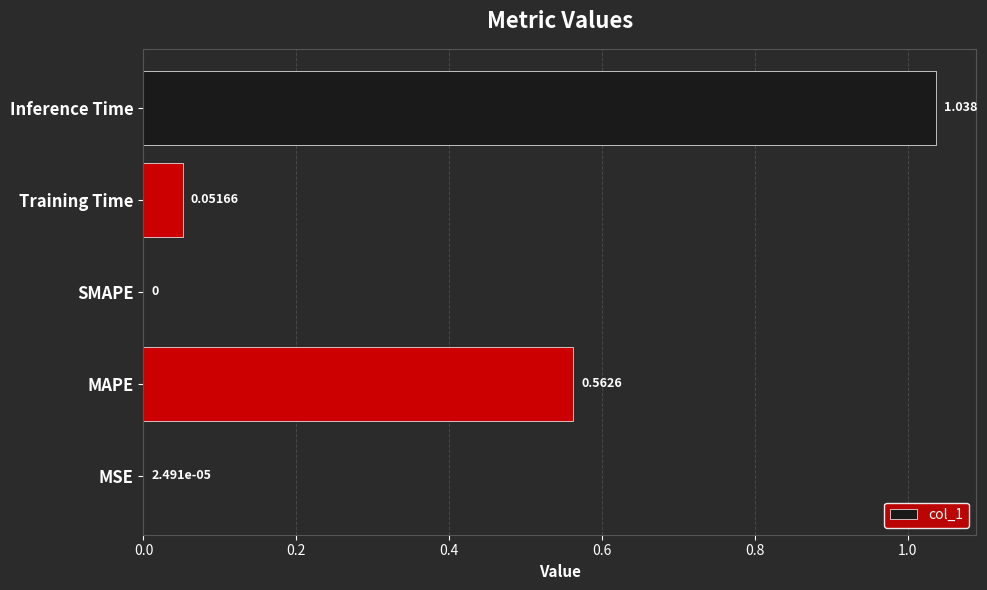

Between MAPE and SMAPE, which is larger?

MAPE